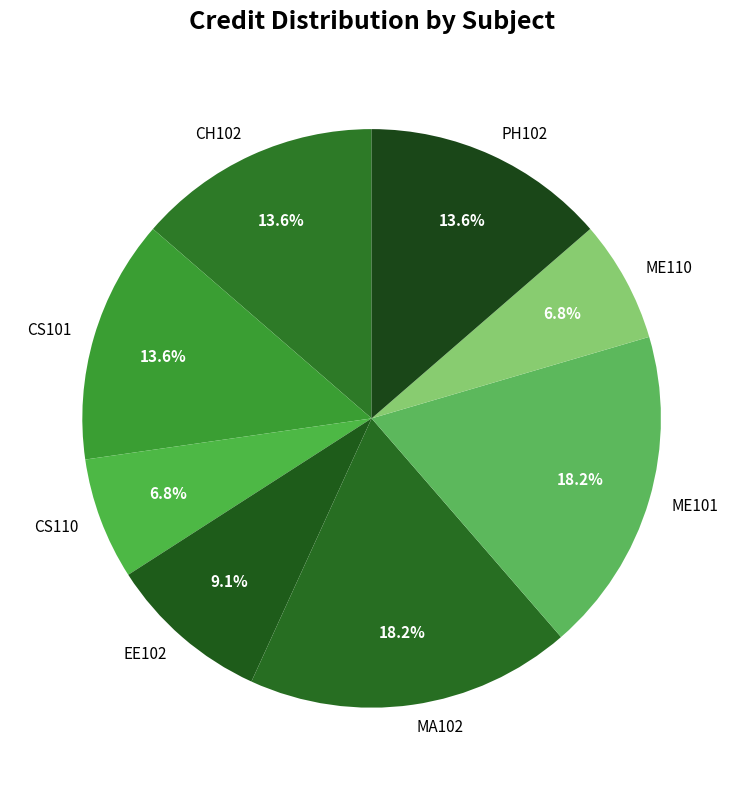

What percentage is the ME110 slice, to the nearest percent?

7%